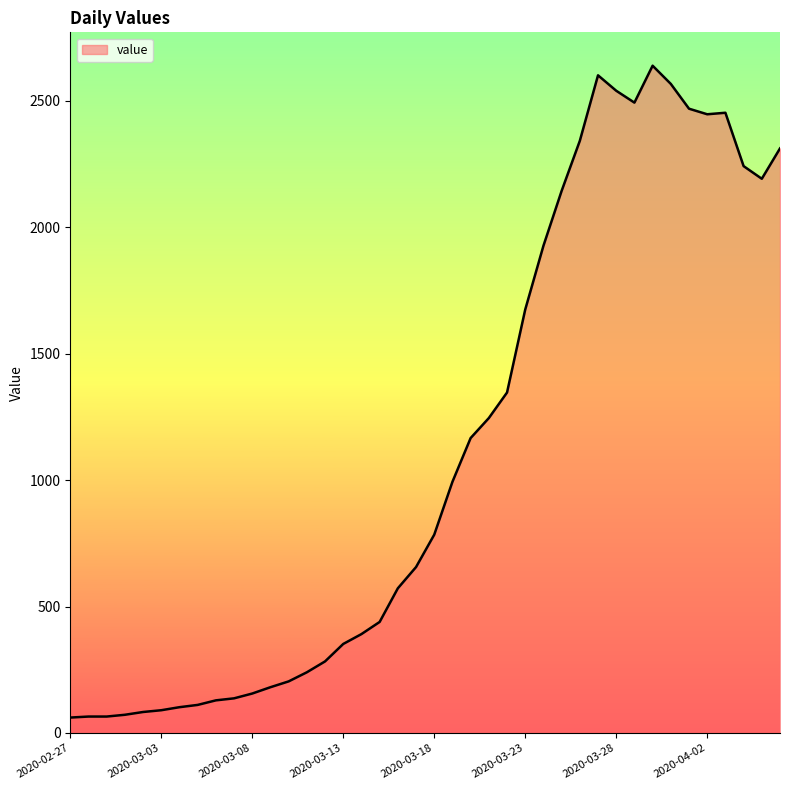

What is the minimum value shown in the chart?

61